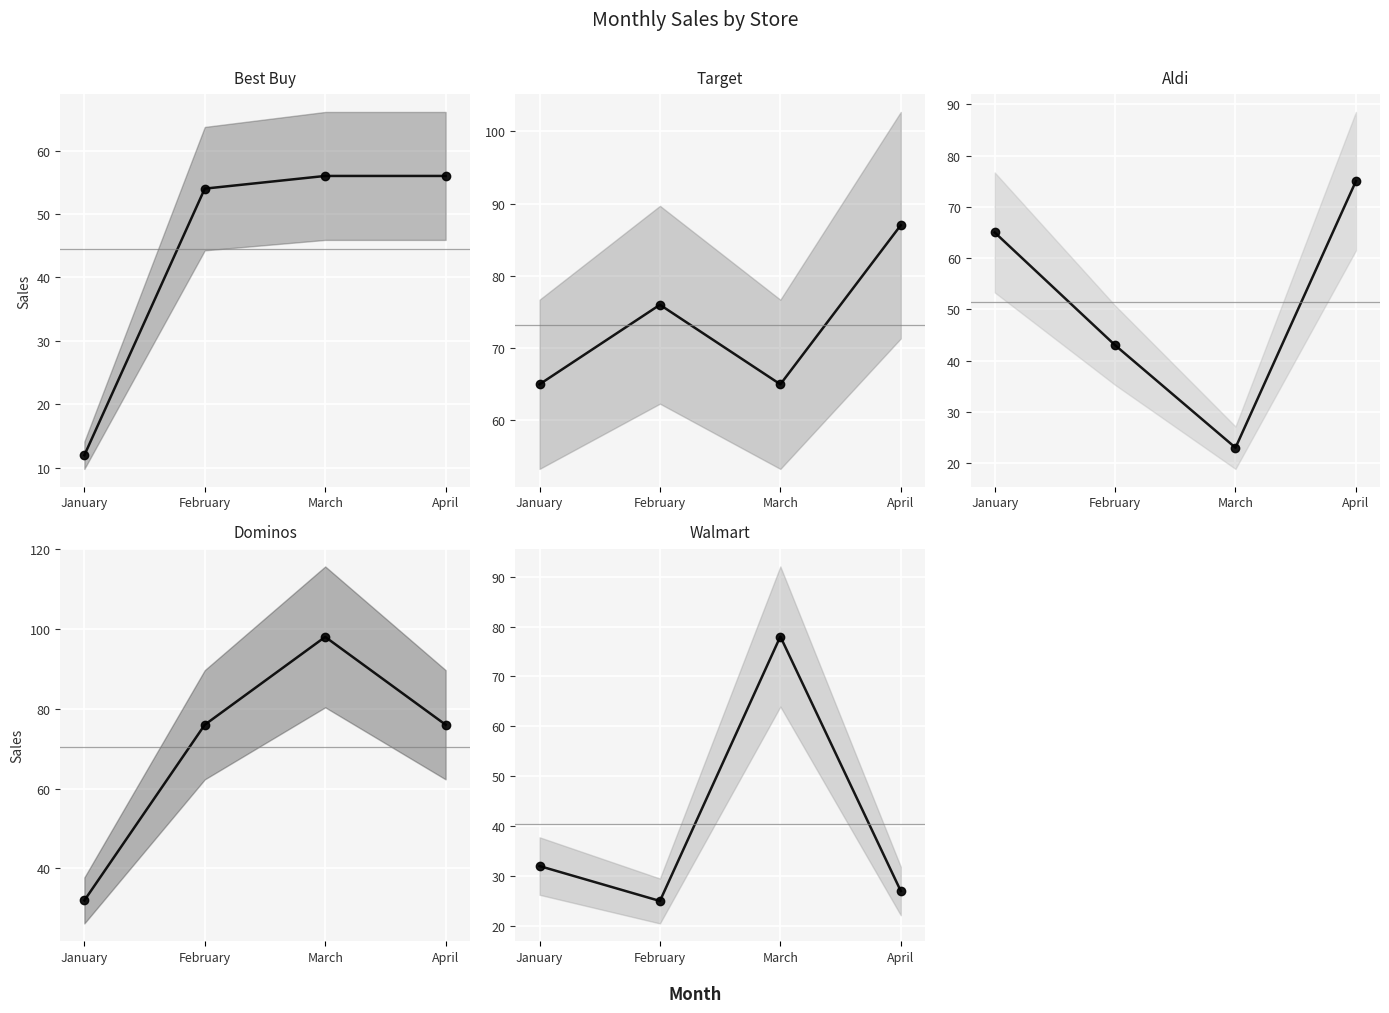

The aldi series shows 74 at February. True or false?

False